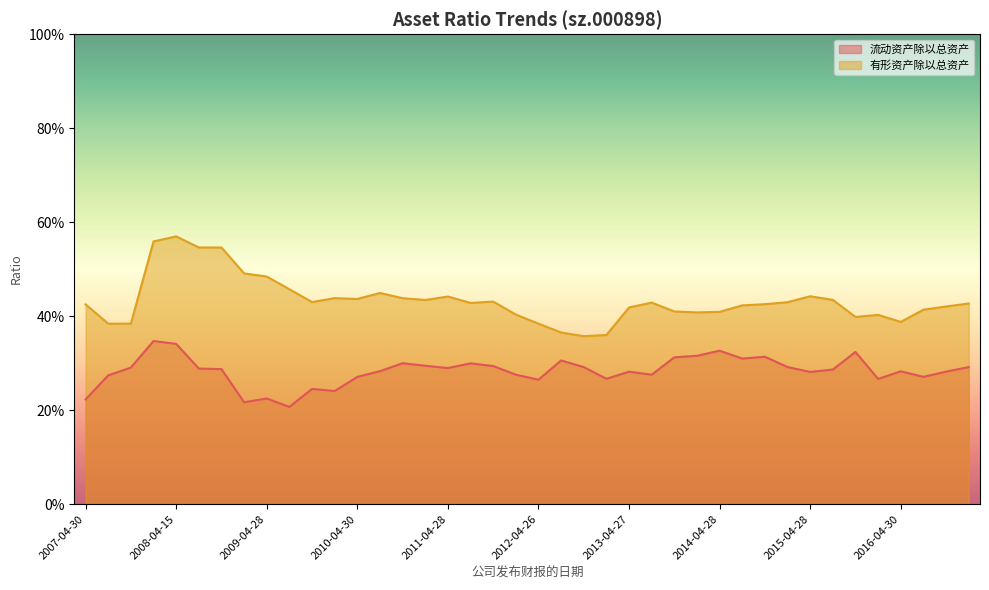

True or false: 有形资产除以总资产 has a value of 0.1 at 2014-04-28.

False